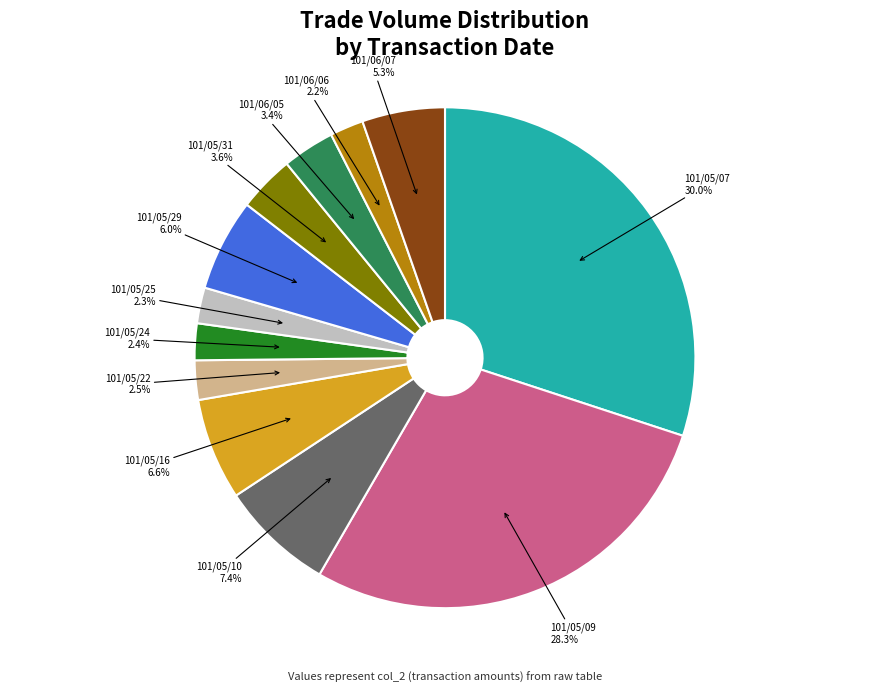

The 101/05/07 slice represents 20% of the pie. True or false?

False